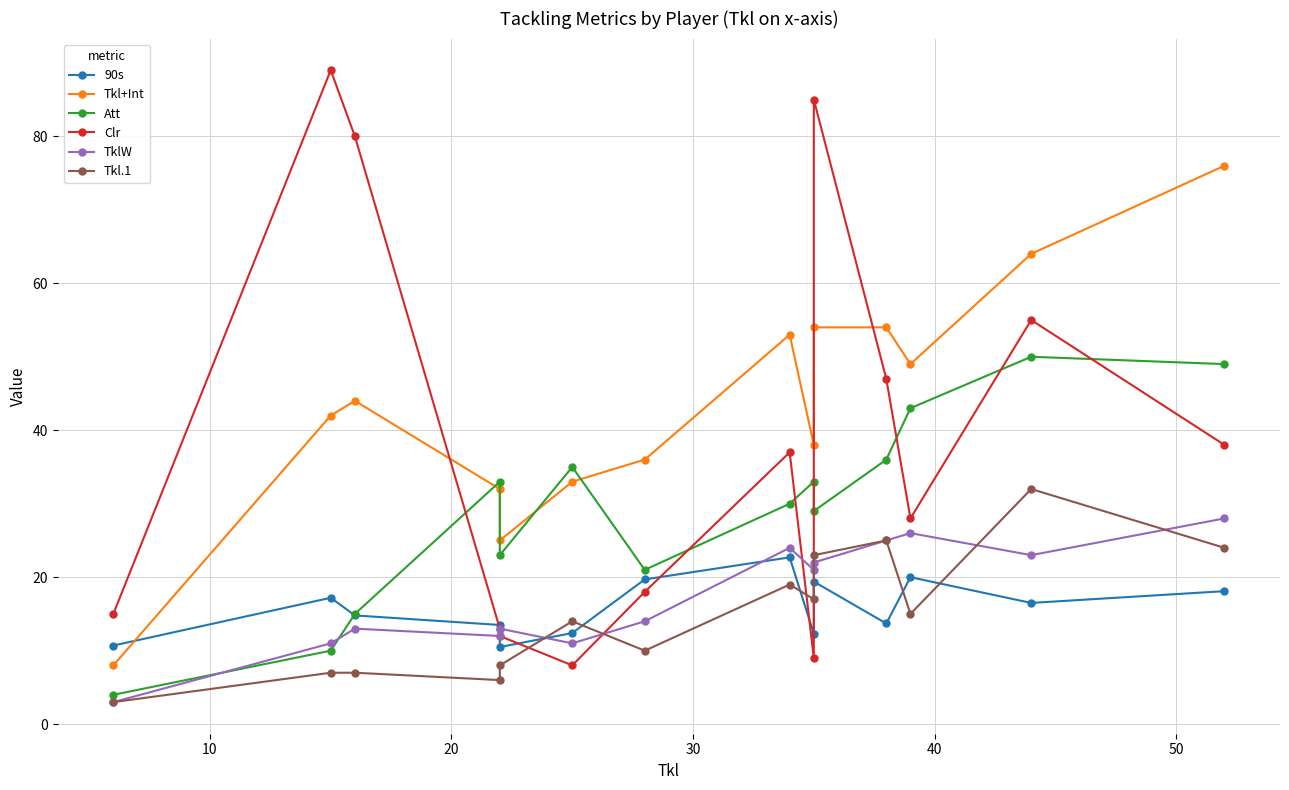

What is the difference between the second highest and minimum values in the 90s series?

9.5